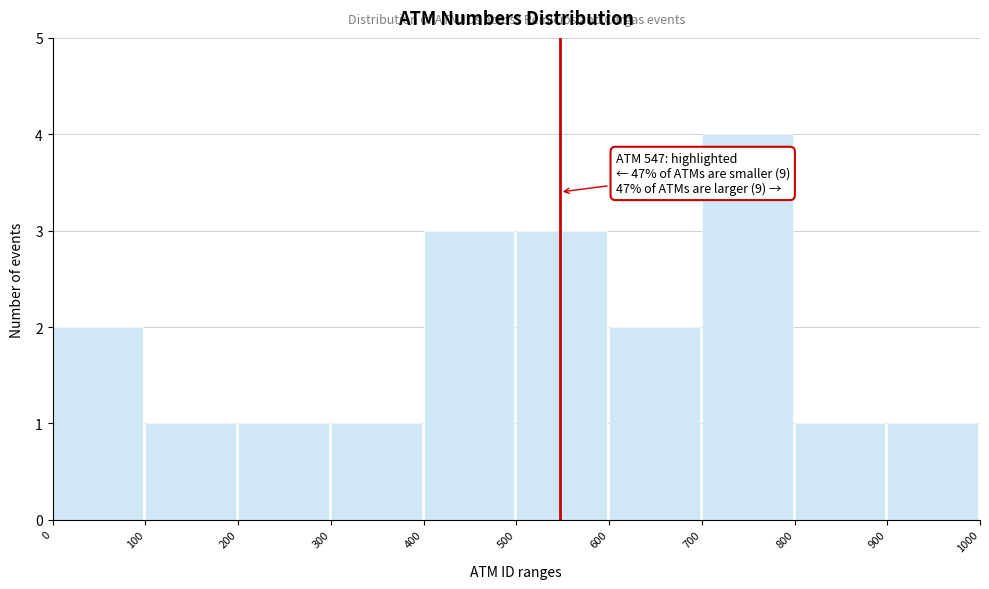

Which range on the x-axis has the tallest bar?

700 to 800